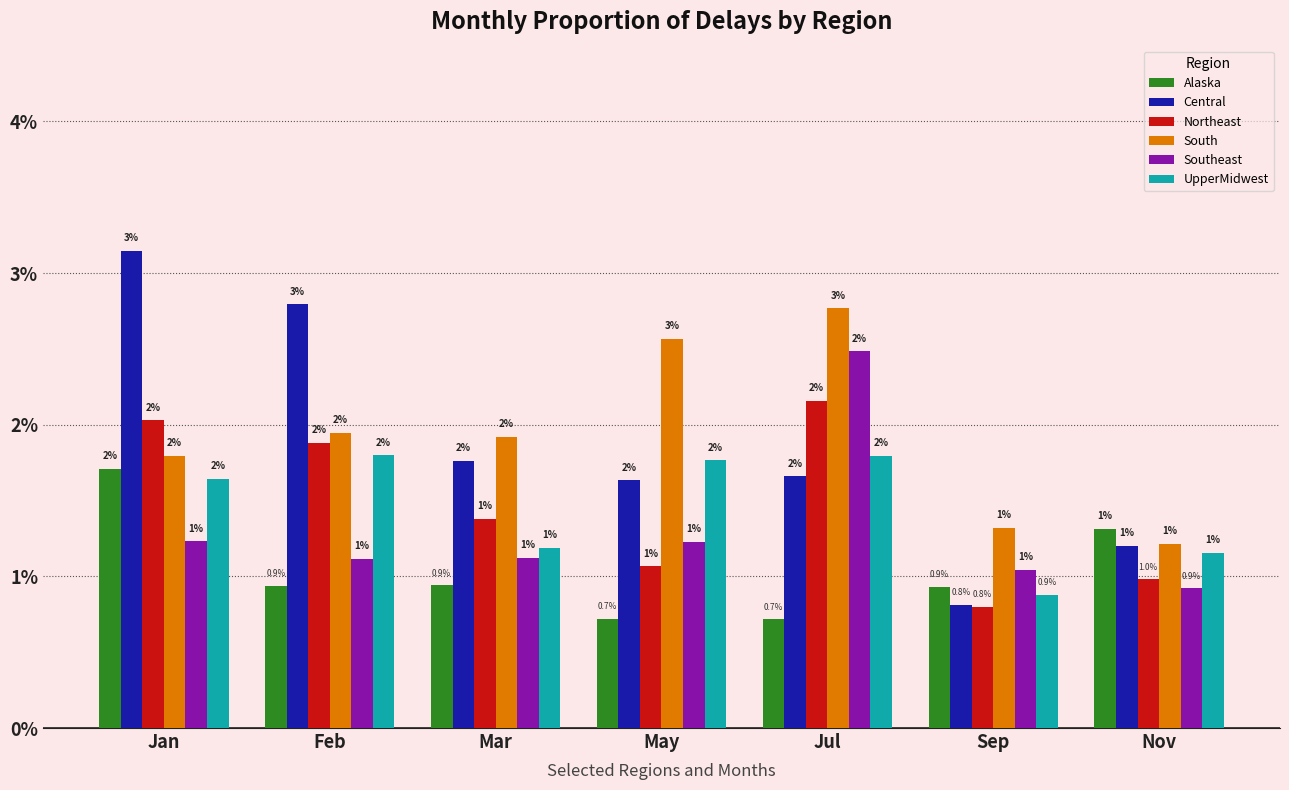

What are all the series names shown in the legend?

Alaska, Central, Northeast, South, Southeast, UpperMidwest